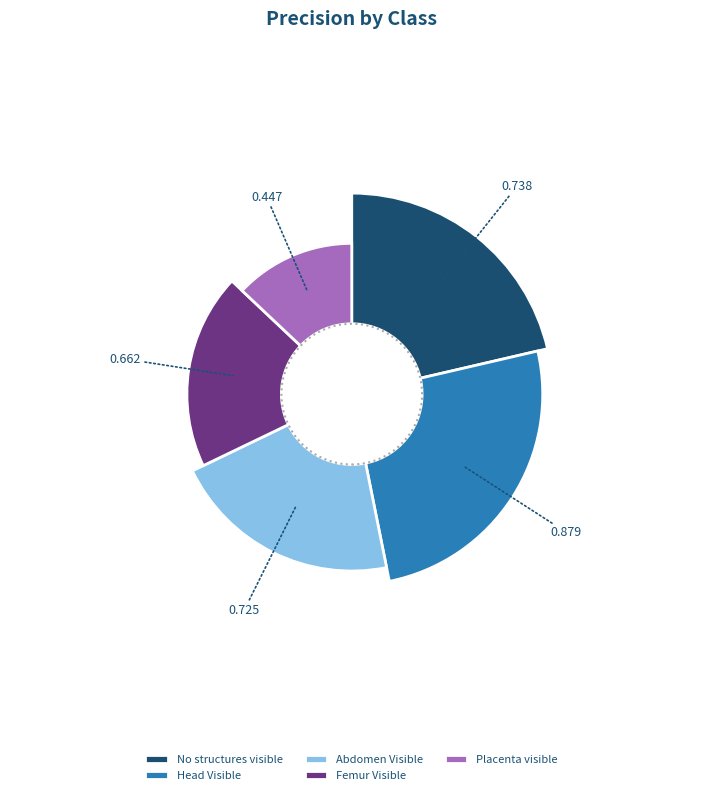

Does any single category account for the majority?

No